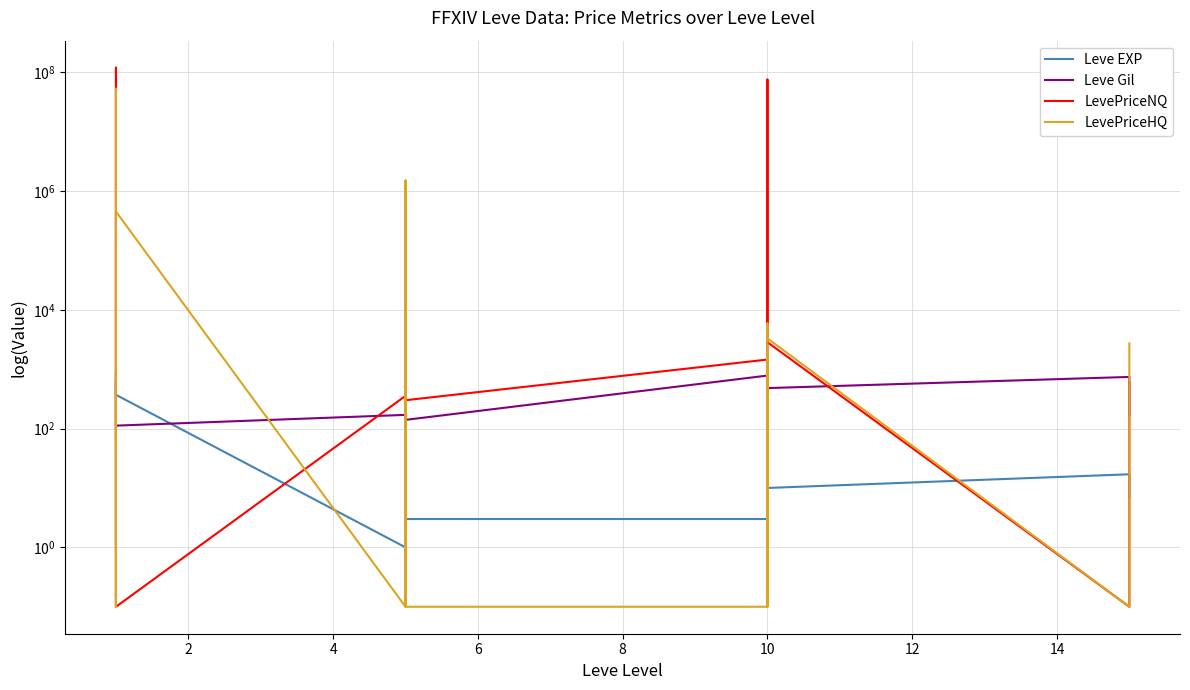

How many lines are shown in the chart?

4